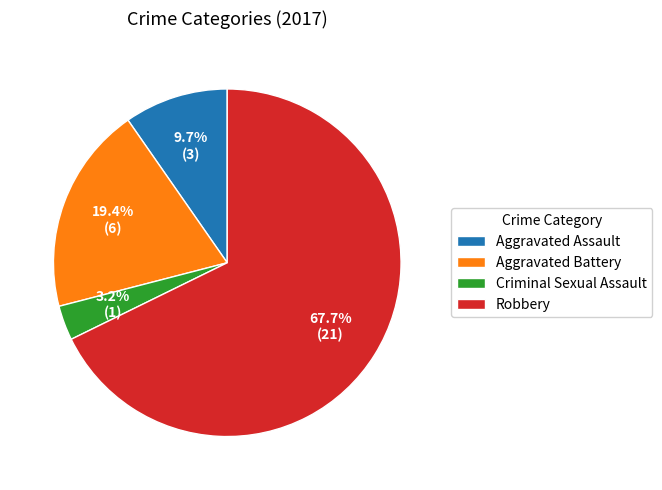

The Robbery slice represents 68% of the pie. True or false?

True